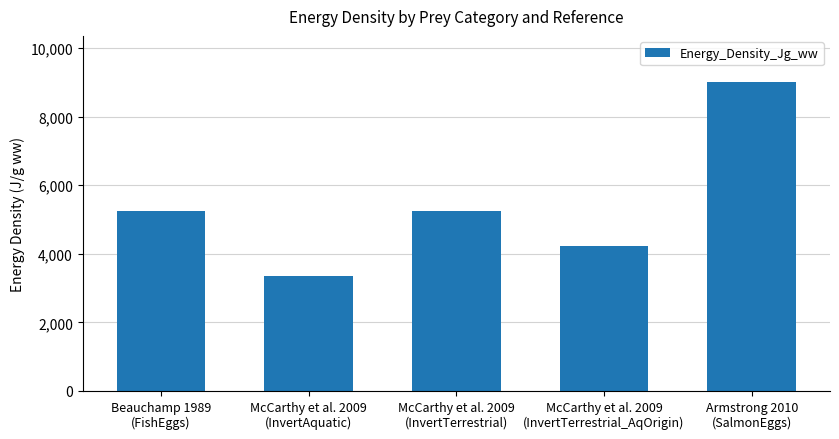

What is the smallest value displayed?

3365